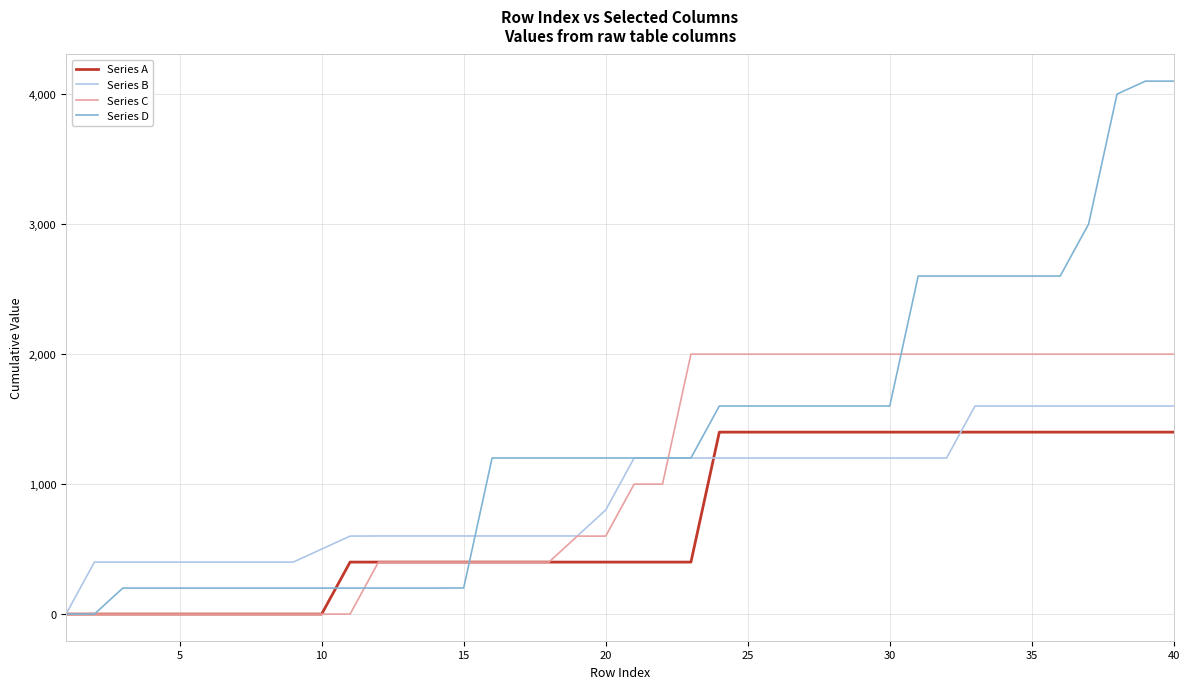

Which series has the largest total across all categories?

Series D